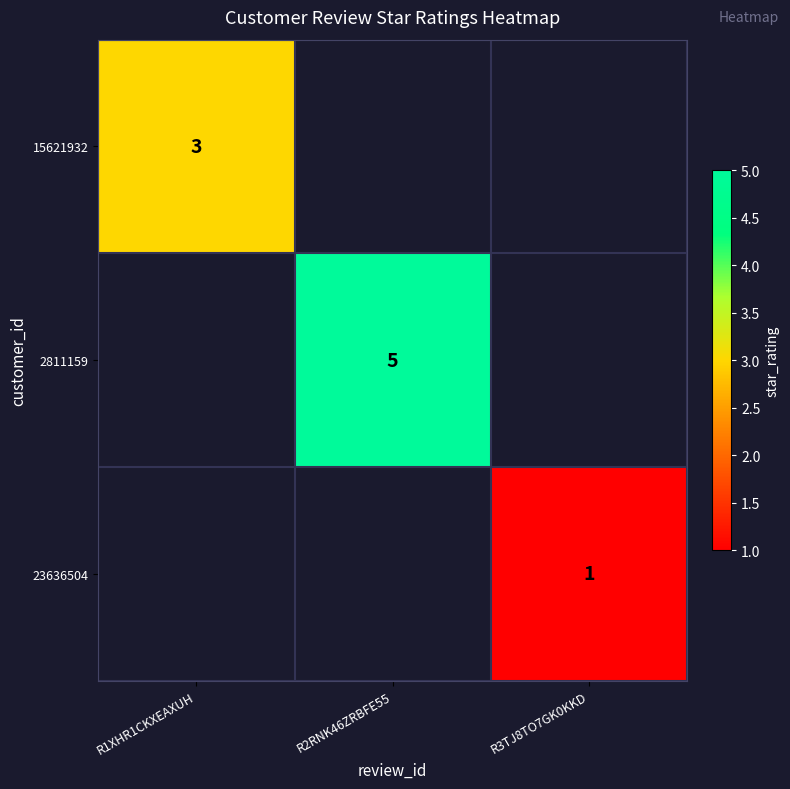

At how many categories does at least one series exceed 2?

2